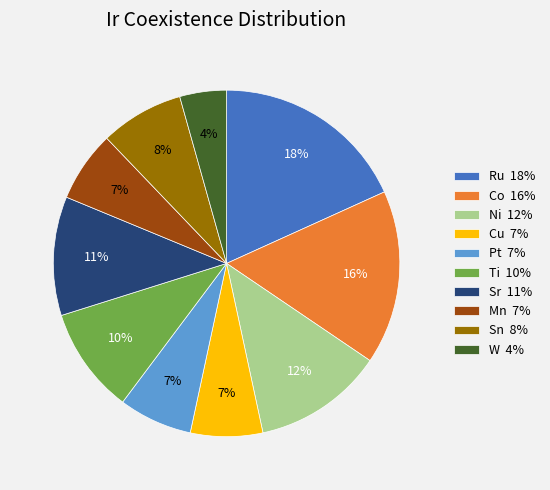

Does any single category account for the majority?

No